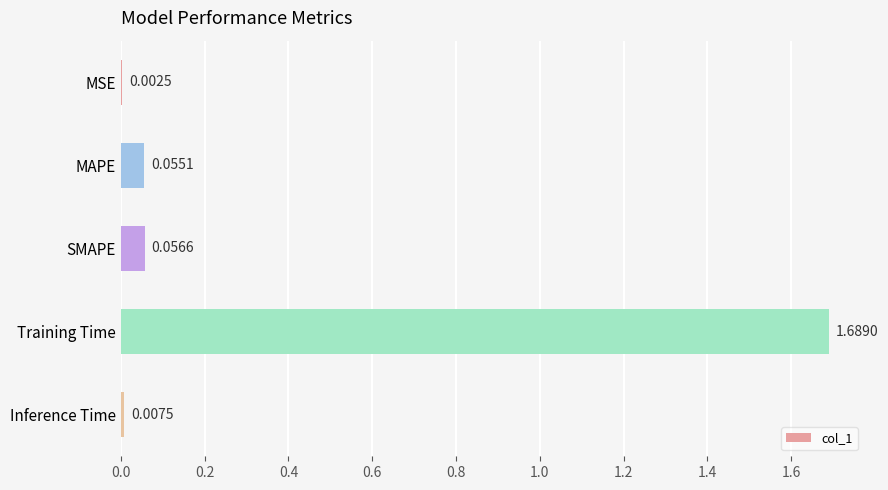

Are the bars horizontal?

Yes